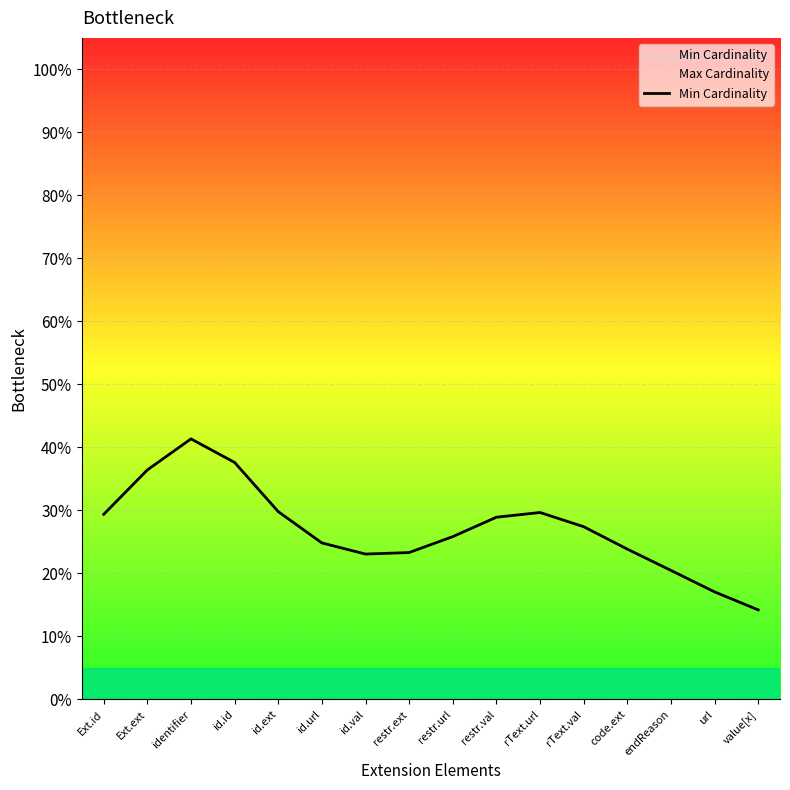

What is the change in value from rText.url to value[x]?

-0.2